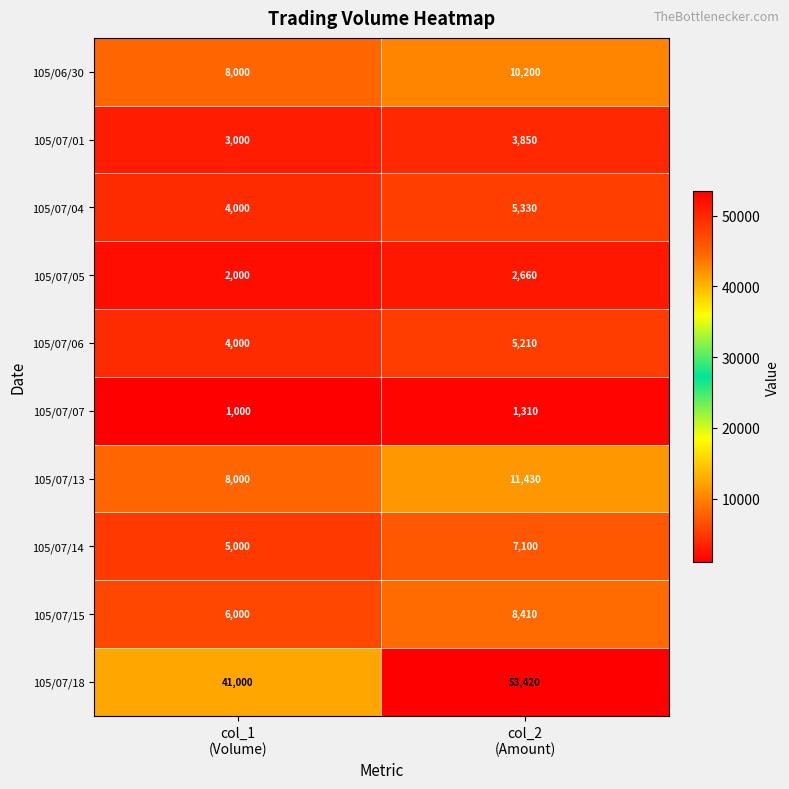

Count the number of categories in the chart.

2